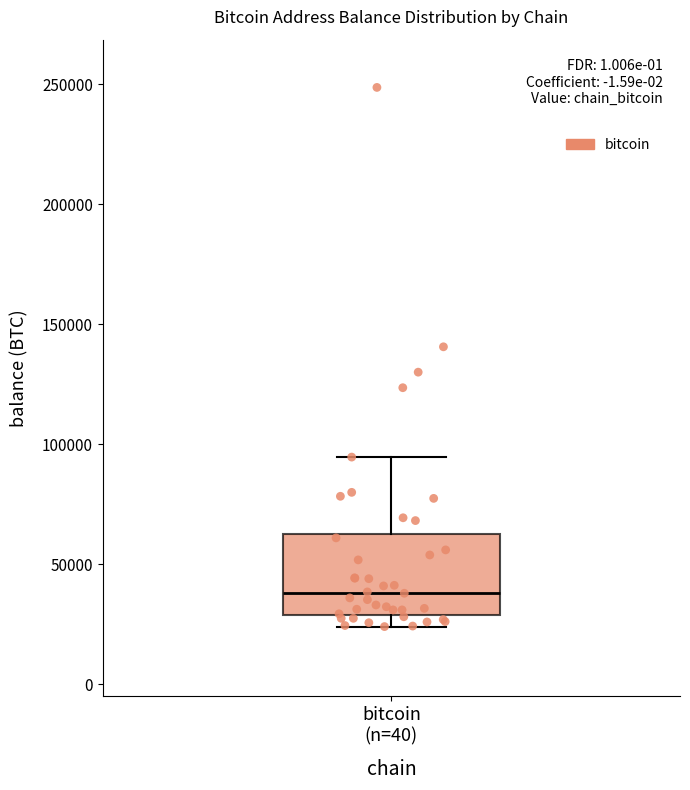

Read this box plot against the y-axis: the position of the median line, the range covered by the box, and the ends of both whiskers. The values are not printed on the chart, so give them approximately, as read against the axis.

median 40000, box 30000 to 65000, whiskers 25000 to 95000